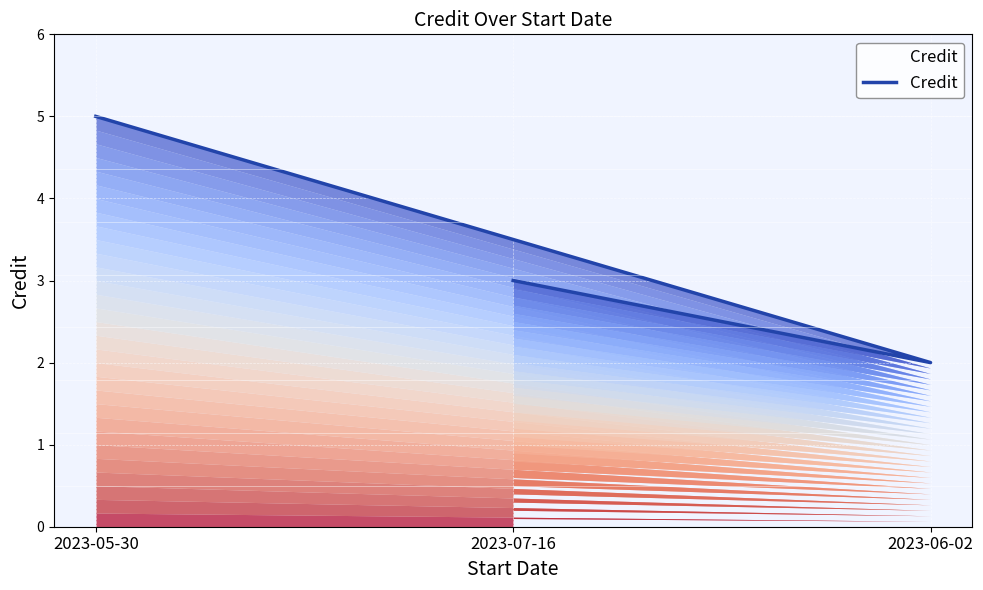

How many lines are shown in the chart?

1